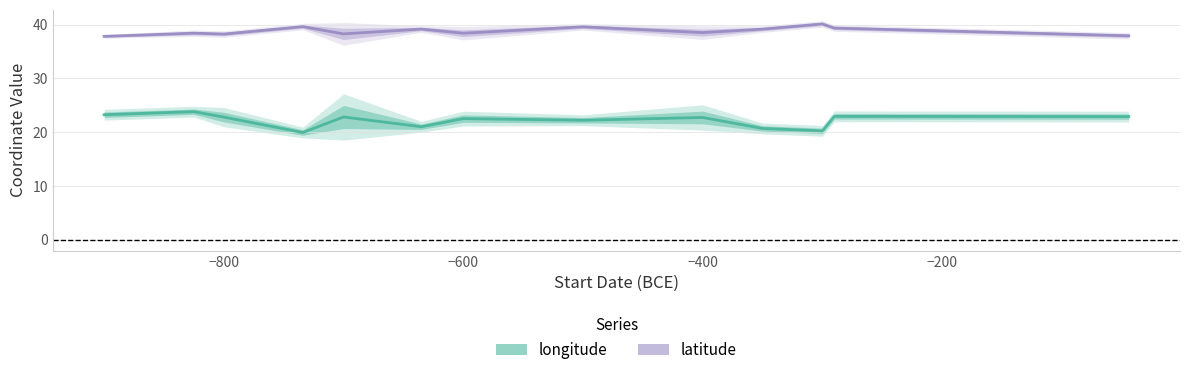

What is the label of the 11th point from the right?

−800